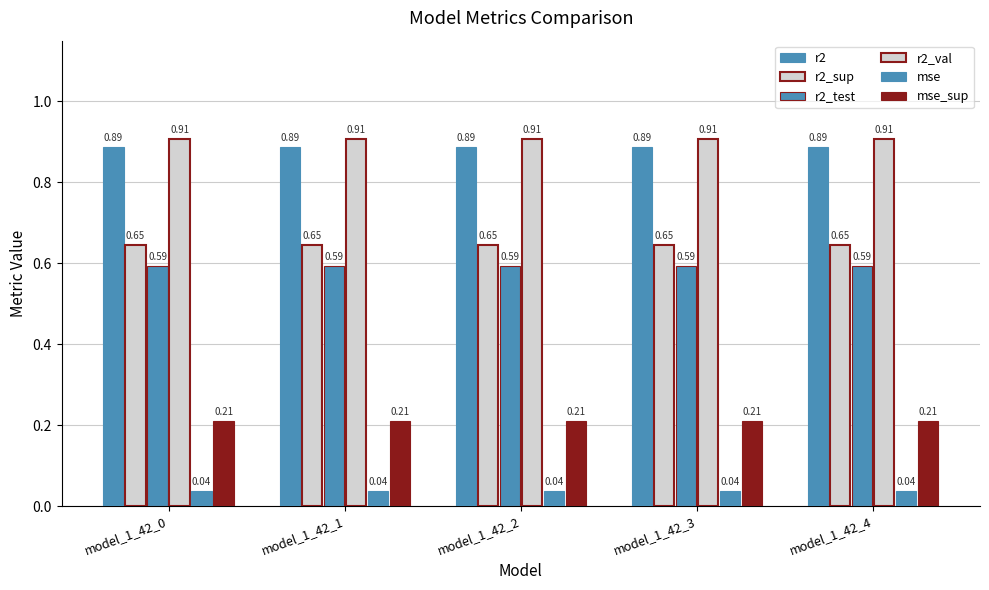

Reading right to left, what are all the values shown in this chart?

r2: 0.9	0.9	0.9	0.9	0.9
r2_sup: 0.6	0.6	0.6	0.6	0.6
r2_test: 0.6	0.6	0.6	0.6	0.6
r2_val: 0.9	0.9	0.9	0.9	0.9
mse: 0.0	0.0	0.0	0.0	0.0
mse_sup: 0.2	0.2	0.2	0.2	0.2